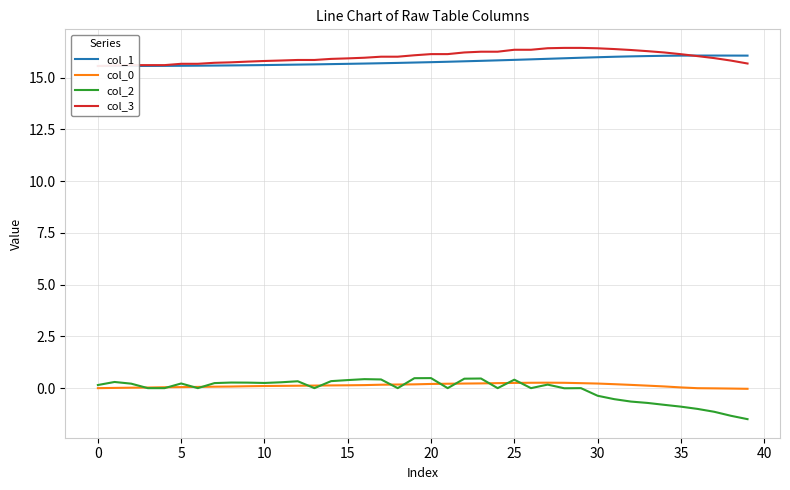

Rank the series by their maximum value, from lowest to highest.

col_0, col_2, col_1, col_3